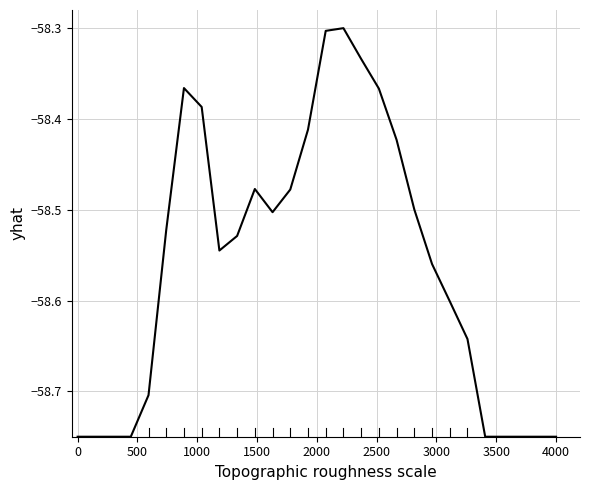

What is the difference between the maximum and minimum values?

0.5